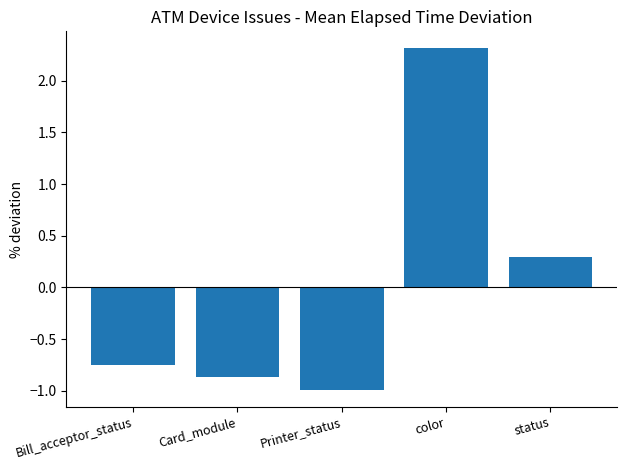

Is it true that the value at Printer_status is -1.8?

False